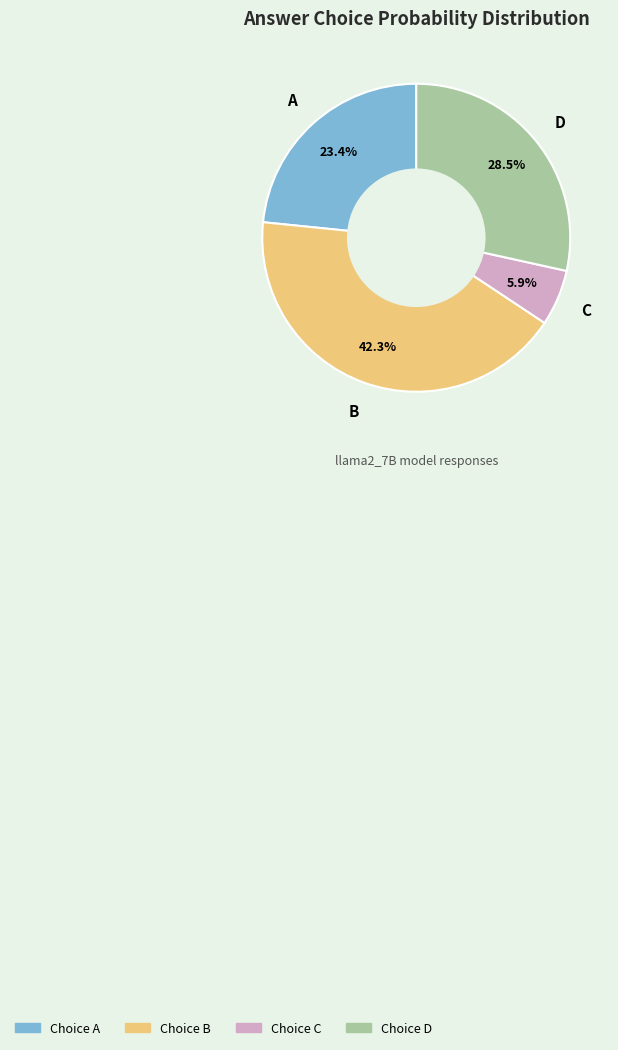

Is there a majority slice in this chart?

No